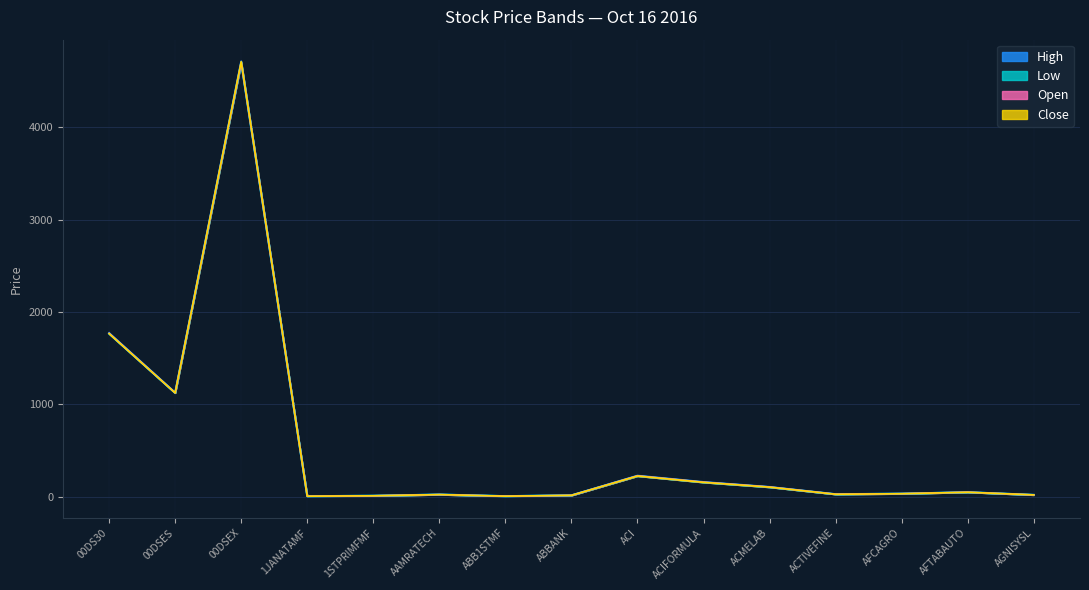

In High, how many points are lower than both neighbors (excluding endpoints)?

4